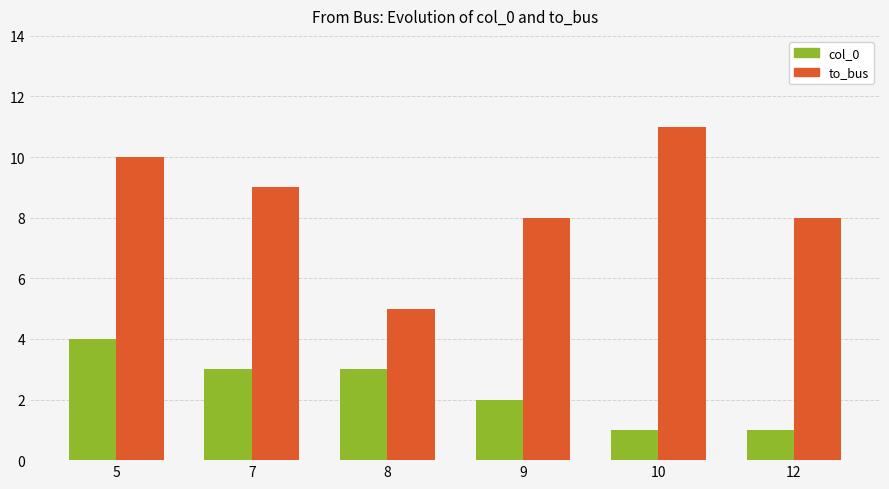

What value does the to_bus series have at 12?

8